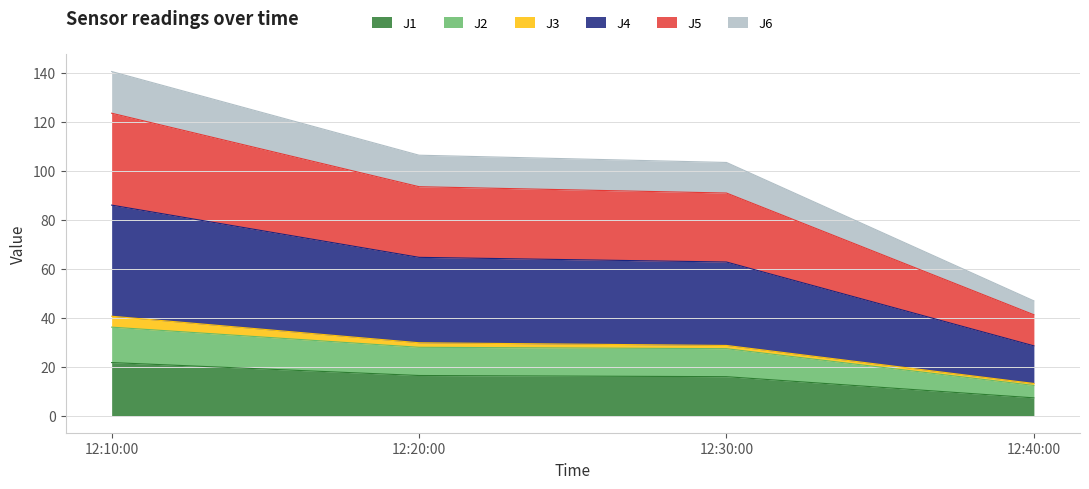

At which category is the sum across all series the highest?

12:10:00